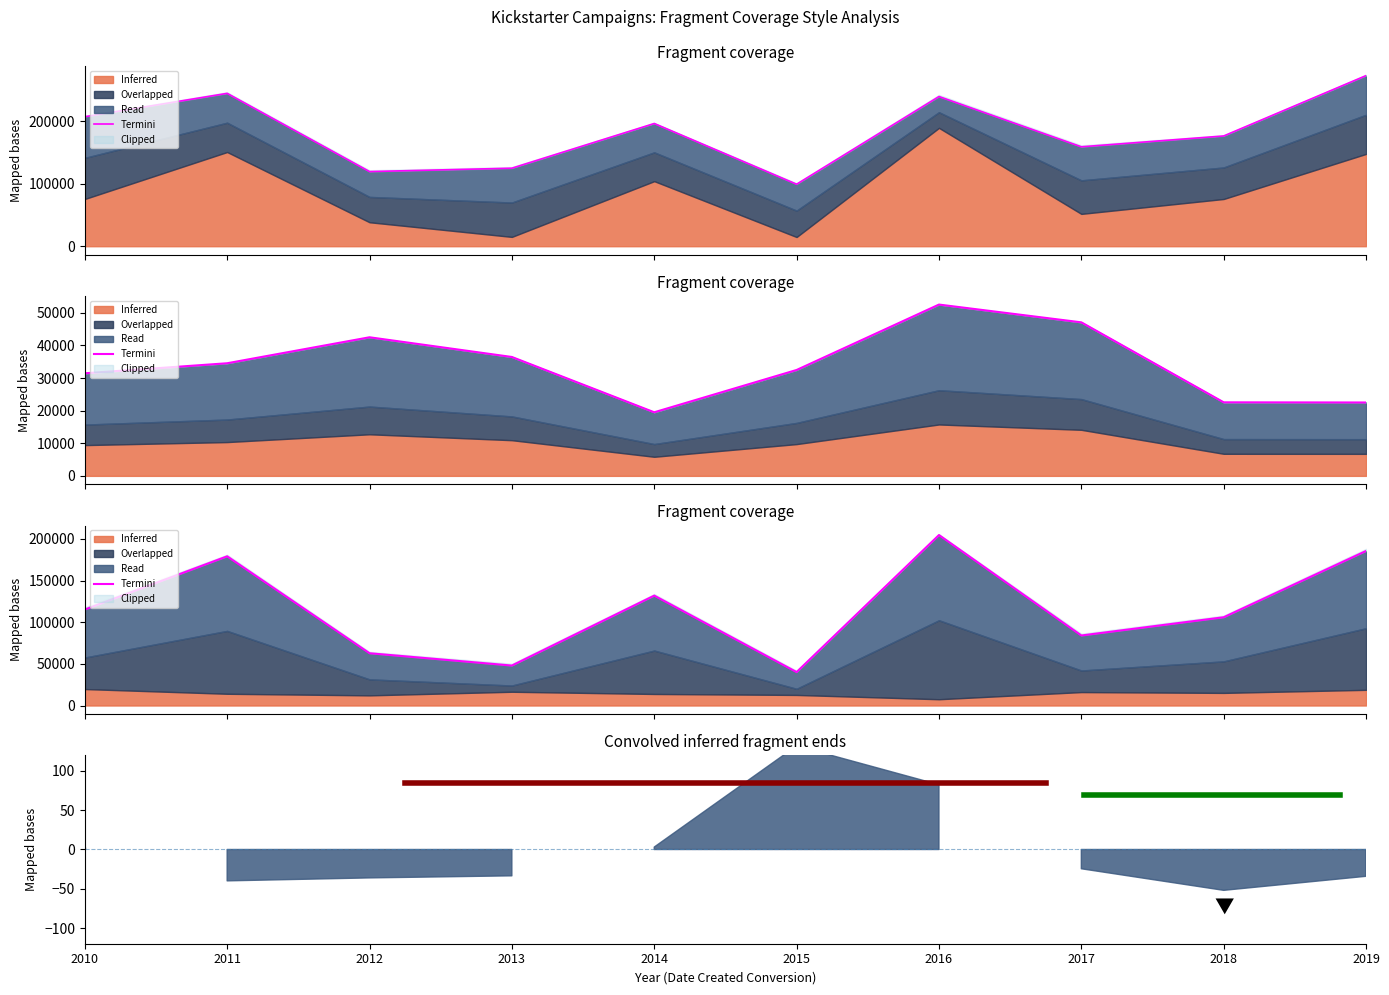

Rank the categories by Read (Average donation) value from highest to lowest.

2016, 2017, 2012, 2013, 2011, 2015, 2010, 2018, 2019, 2014